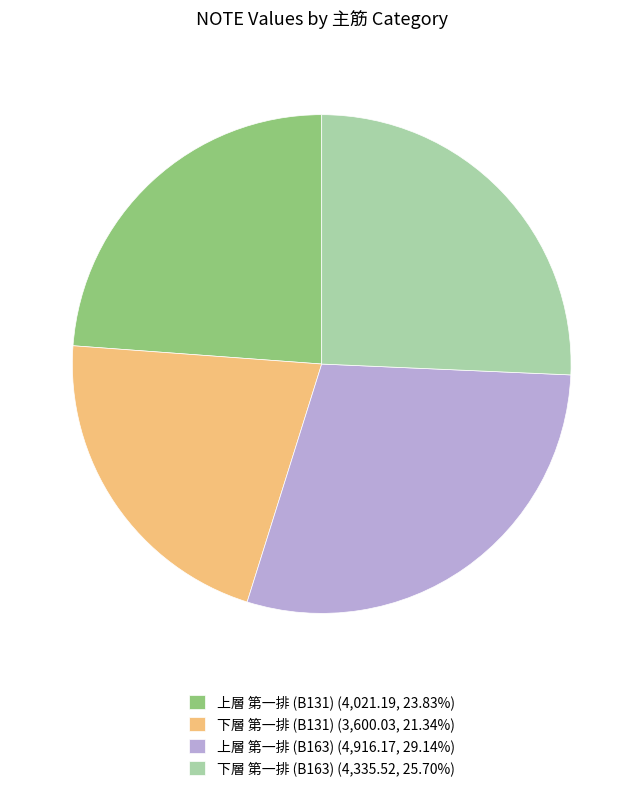

What is the largest slice in the pie chart?

上層 第一排 (B163)